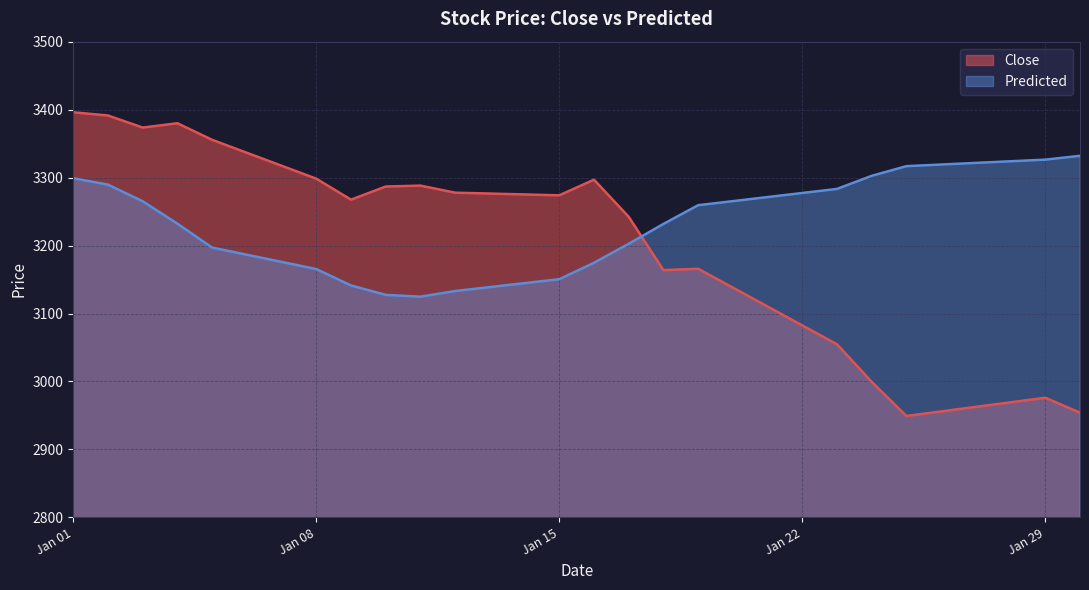

What are all the series names shown in the legend?

Close, Predicted